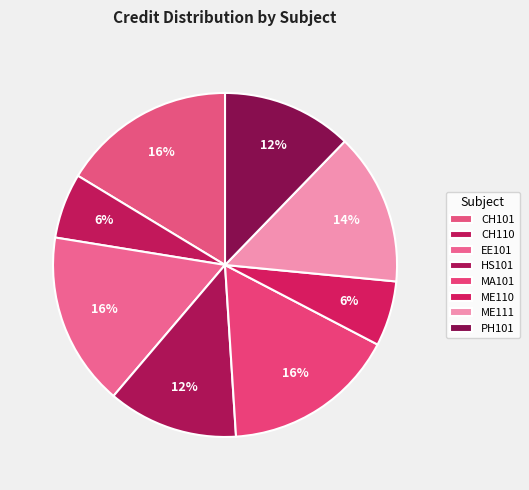

Which slice is the smallest?

CH110